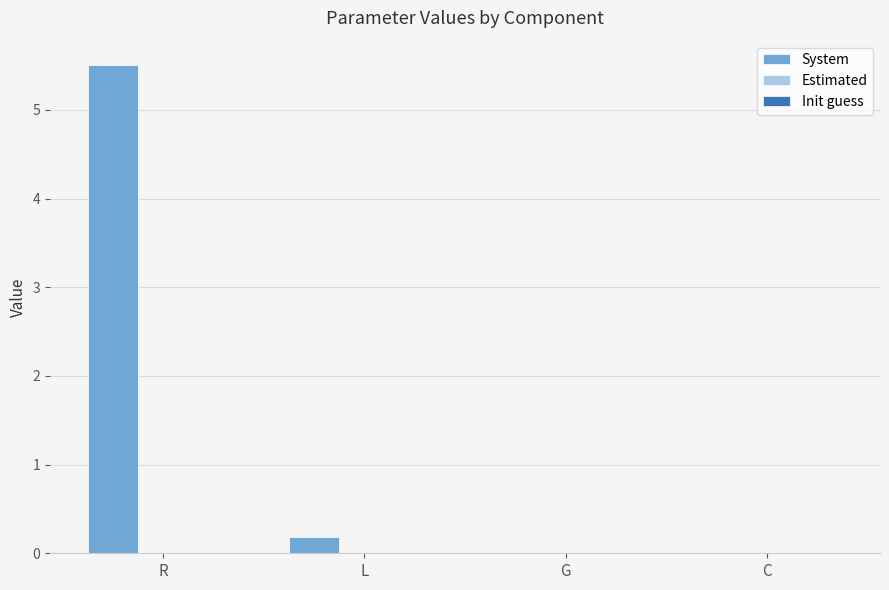

At which category is the sum across all series the highest?

R